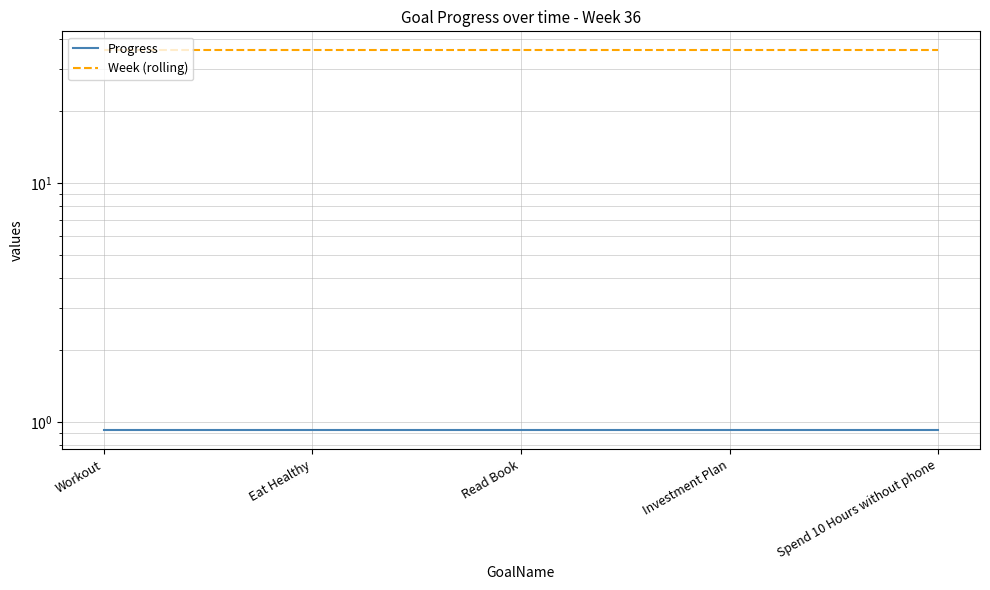

True or false: Progress and Week (rolling) cross at least once.

False